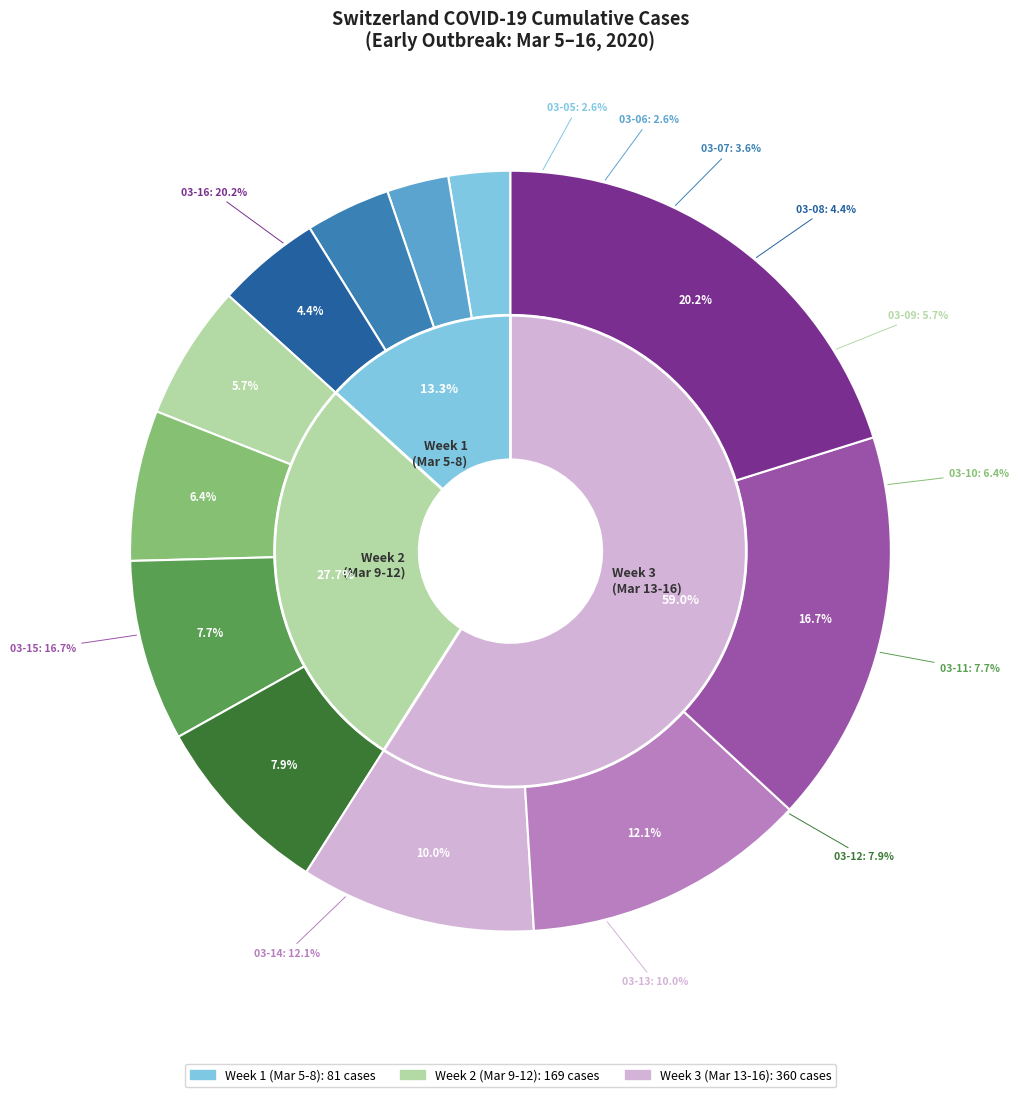

Which has a higher value, 2020-03-08 or 2020-03-07?

2020-03-08